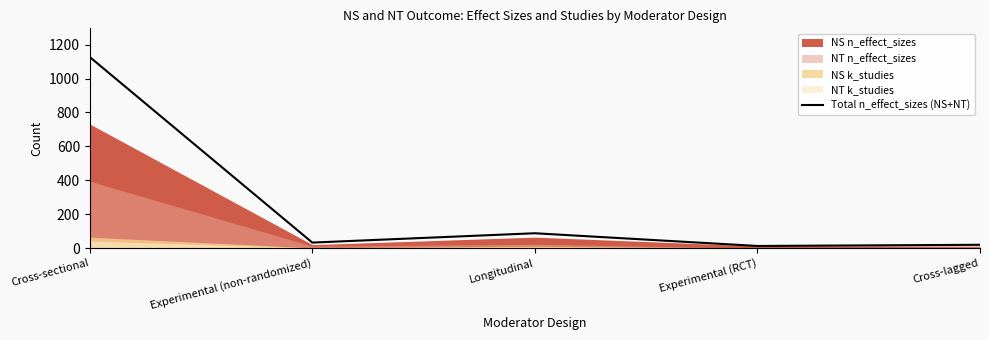

What is the greatest value displayed?

1127